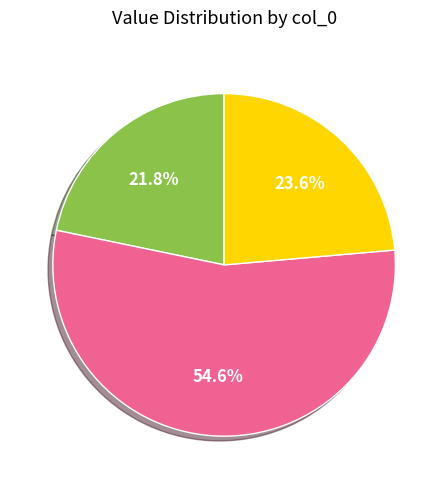

To the nearest percent, what is the average slice percentage?

33%